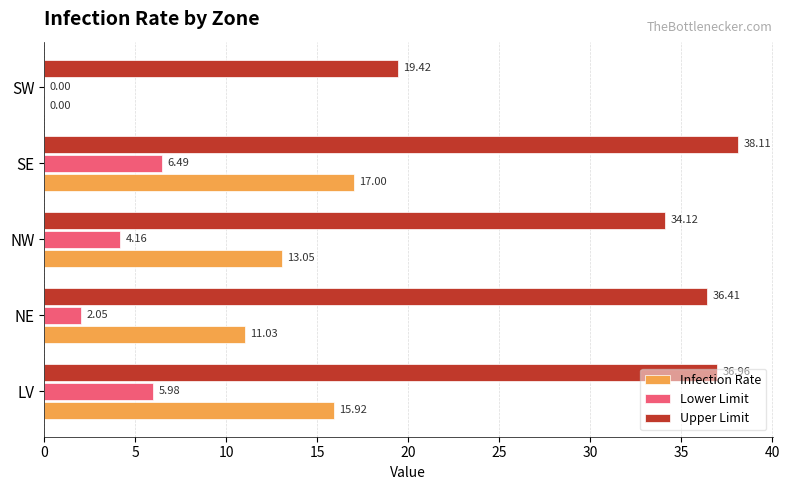

What is the sum of all Lower Limit values?

18.7